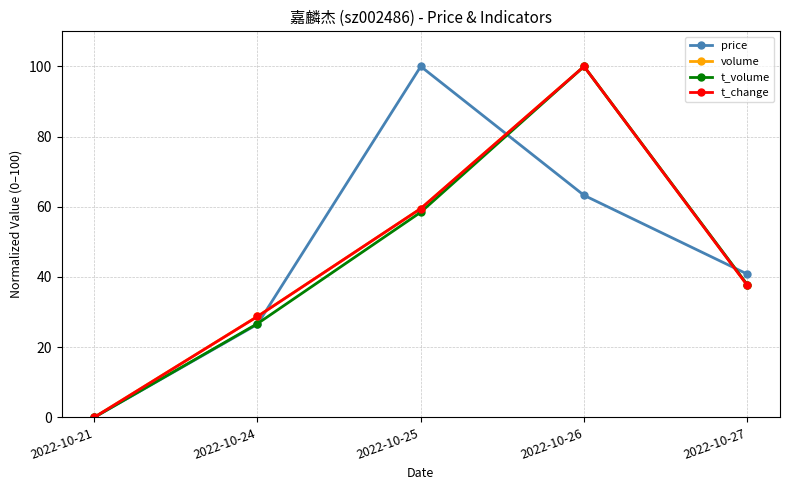

Which category has the lowest value in the volume series?

2022-10-21